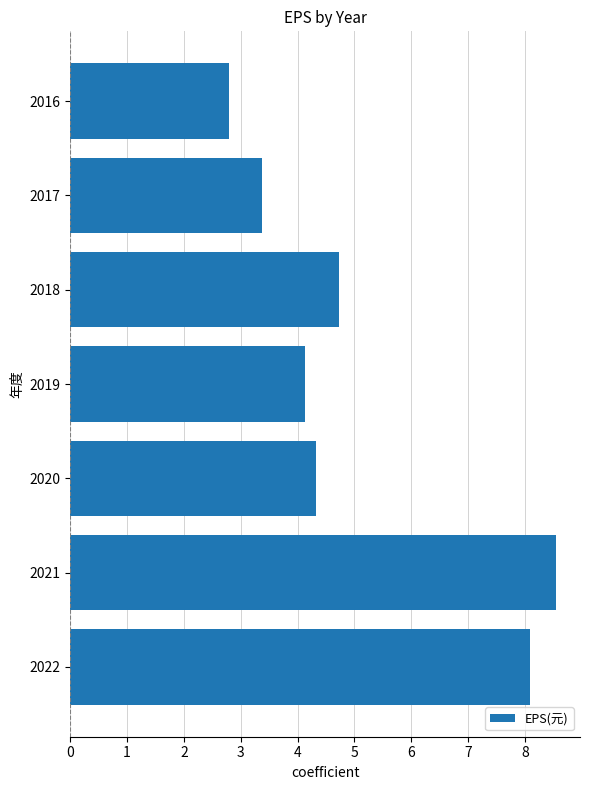

Are the bars horizontal?

Yes